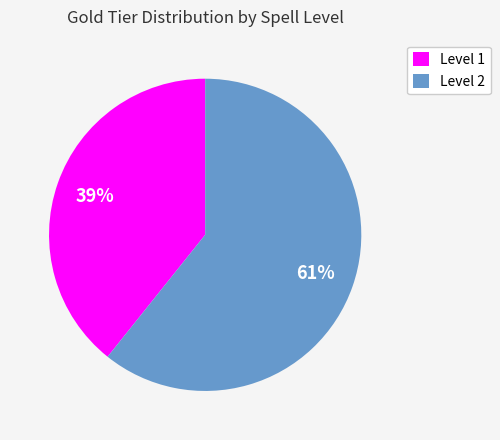

How many segments does this pie chart have?

2